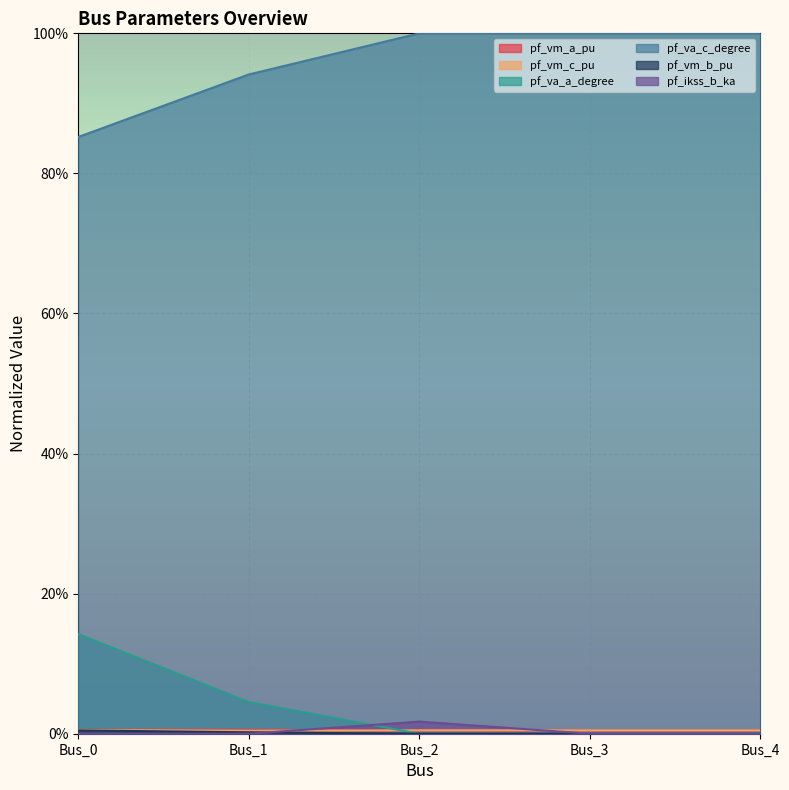

Count the pf_vm_c_pu values in the range 0 to 1.

5